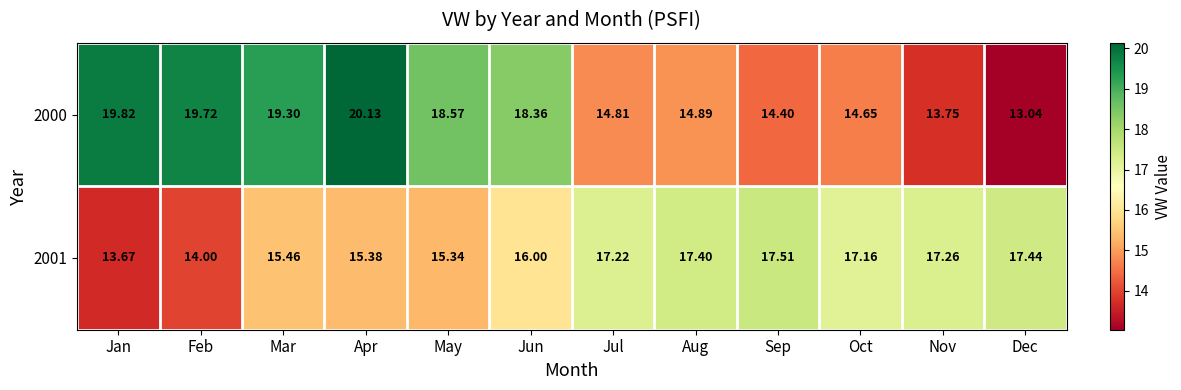

Which series changed the most between Mar and Jul?

2000